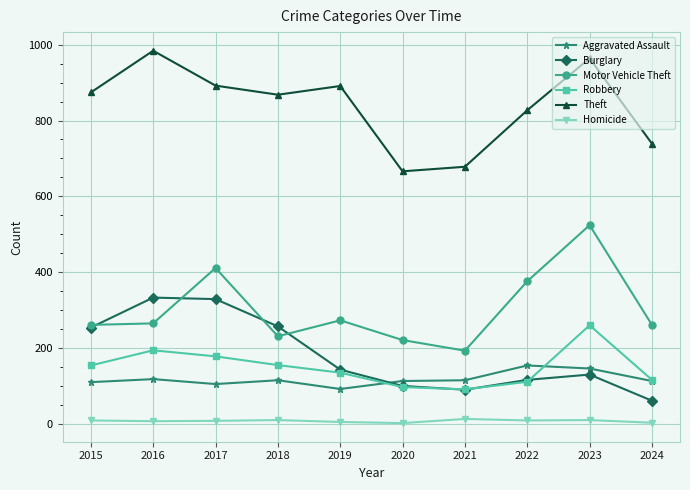

At which label is Motor Vehicle Theft closest to 358?

2022